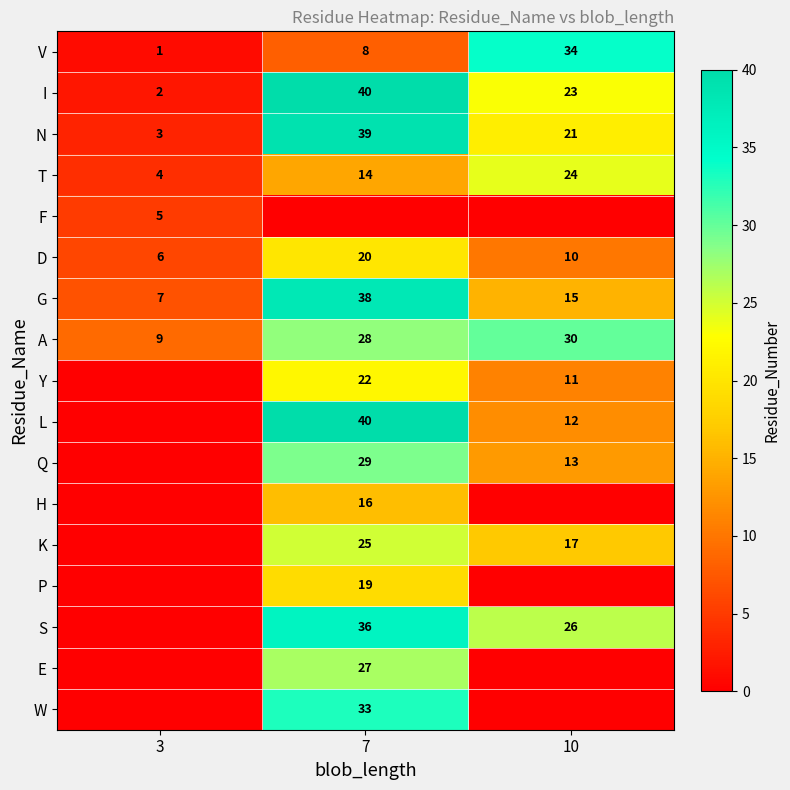

True or false: T has a value of 4 at 3.

True